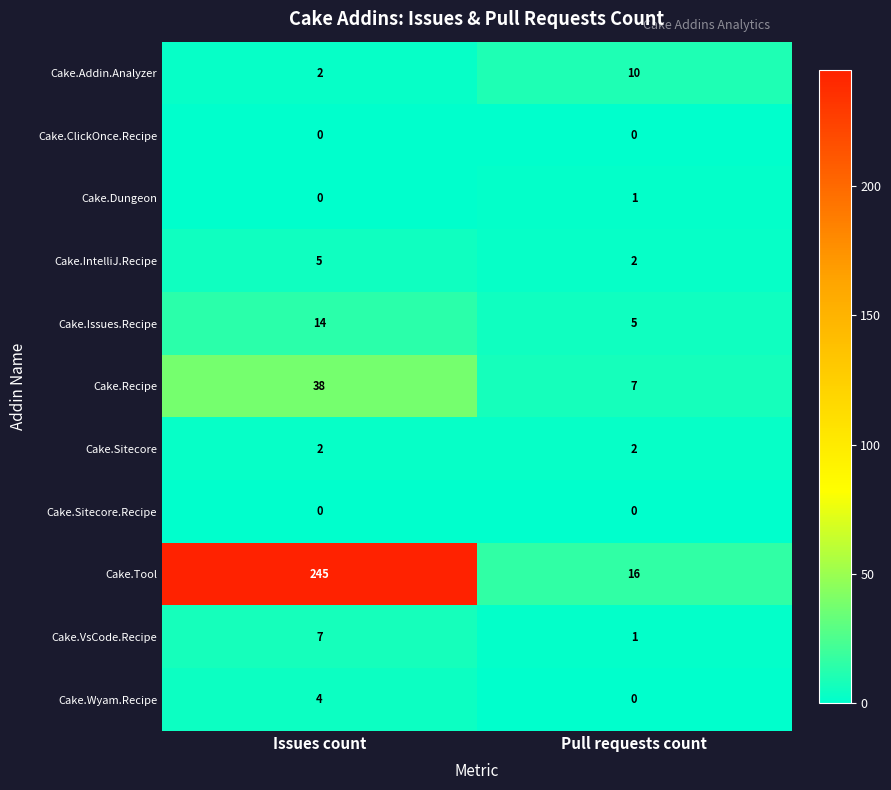

What is the difference between the Cake.Issues.Recipe values at Issues count and Pull requests count?

9